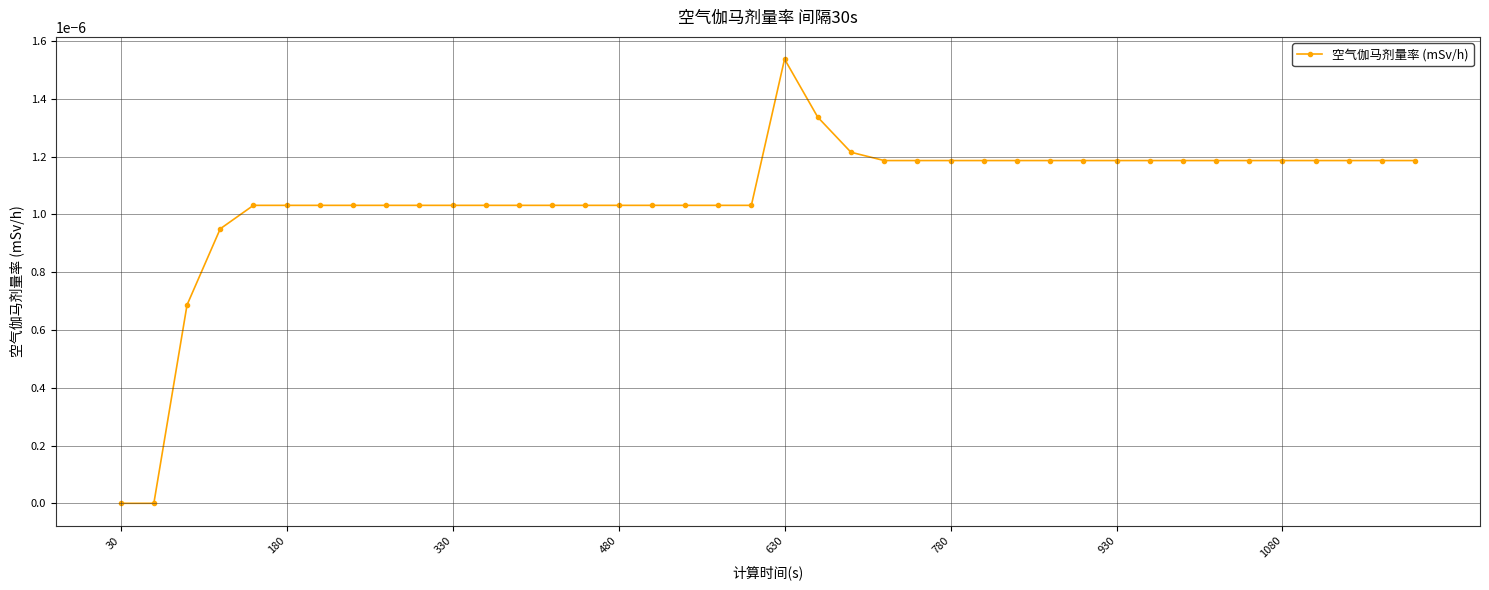

Is this an area chart (filled region under the line)?

No